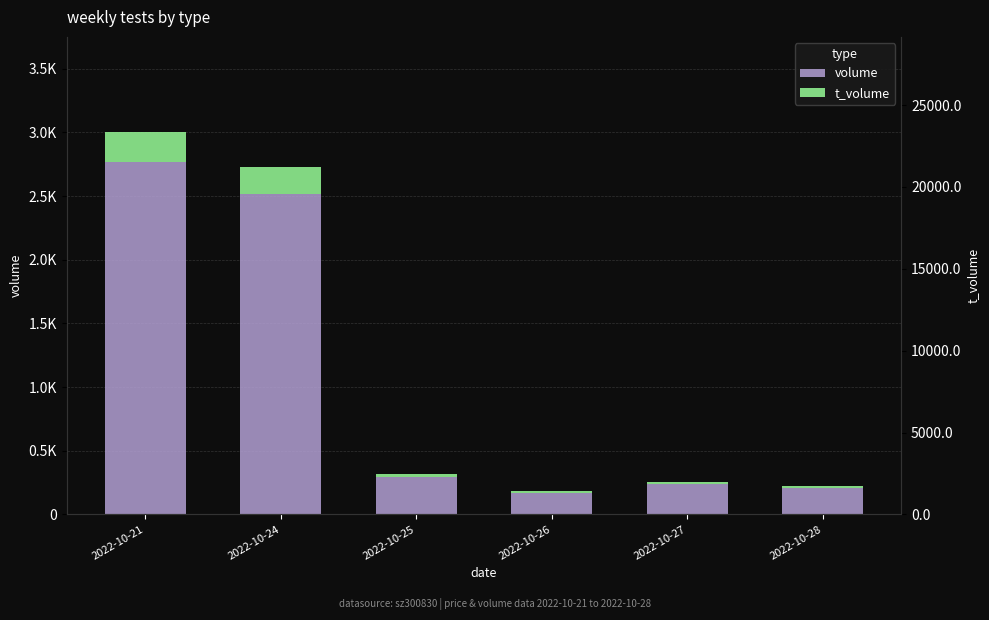

How many data points in volume are above 29632?

2